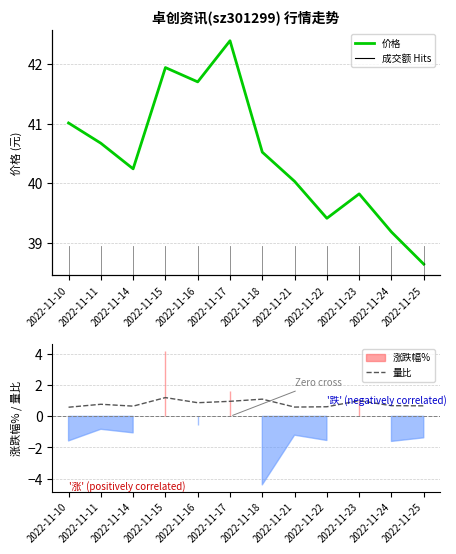

True or false: 价格 profile and 量比 intersect in this chart.

False